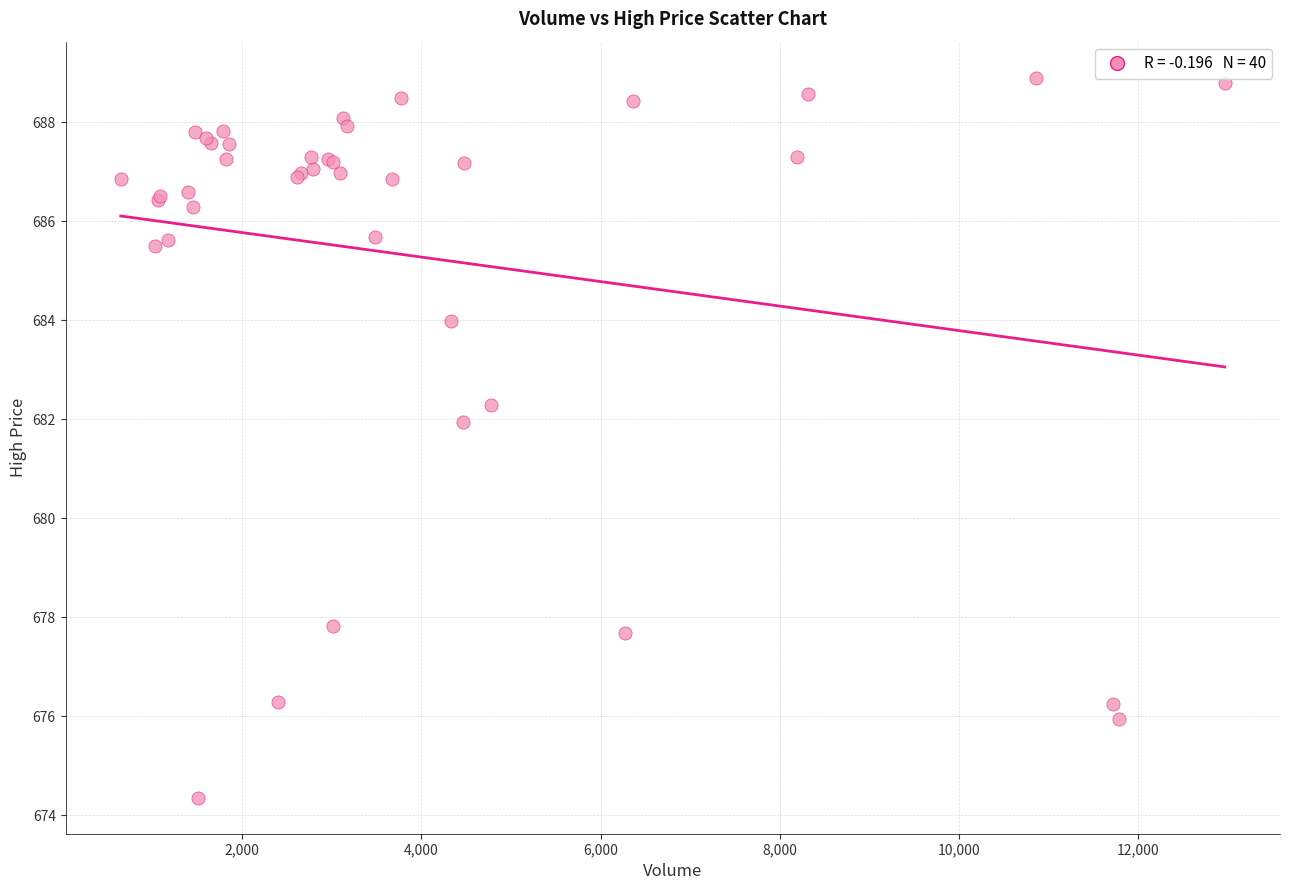

What Y value in the scatter plot is closest to 681?

682.0